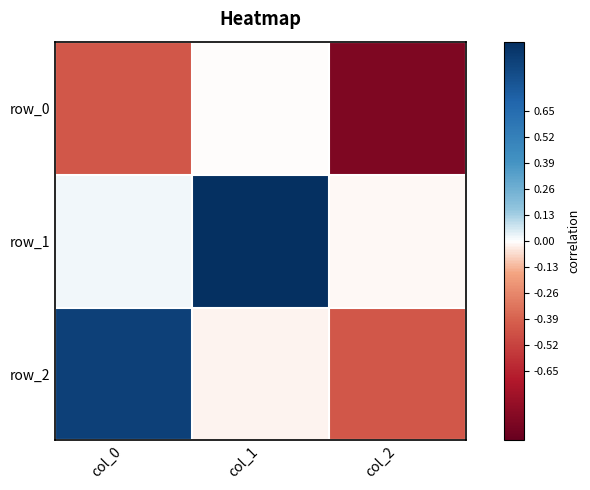

How many series are shown in this chart?

3